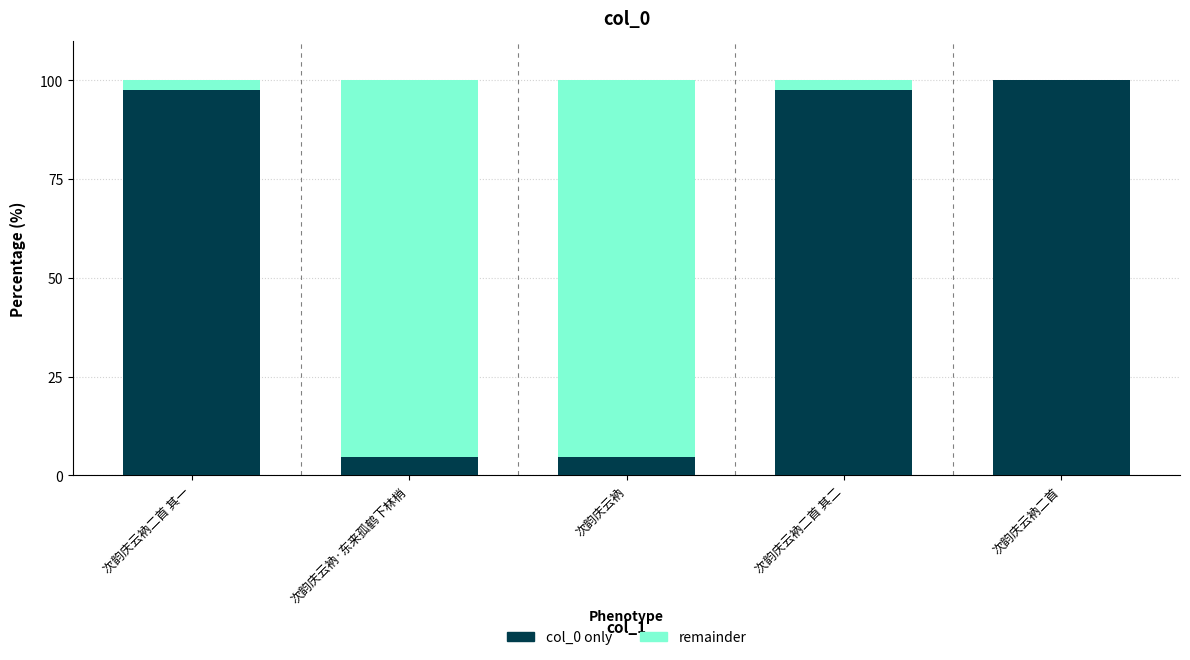

What is the total value across all series at 次韵庆云衲二首 其一?

100.0